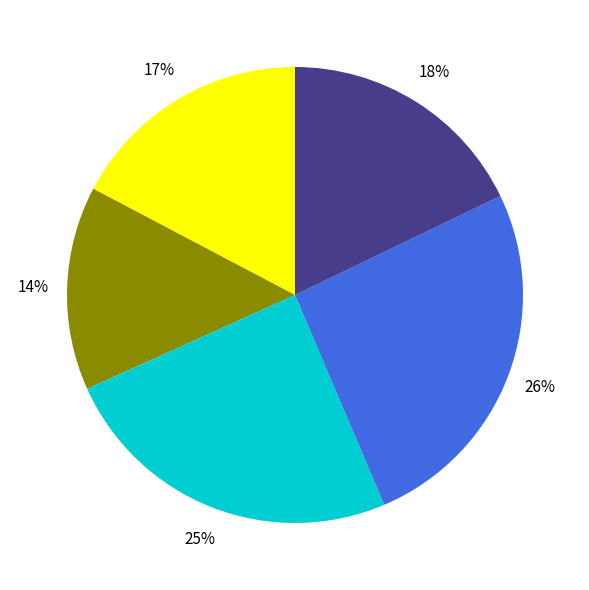

To the nearest percent, what is the average slice percentage?

20%